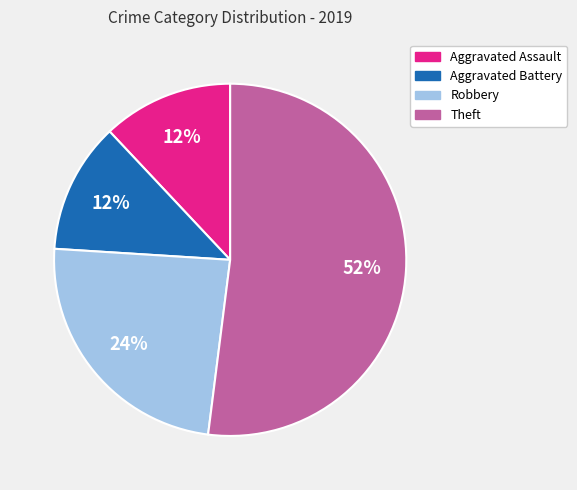

How many slices are in this pie chart?

4